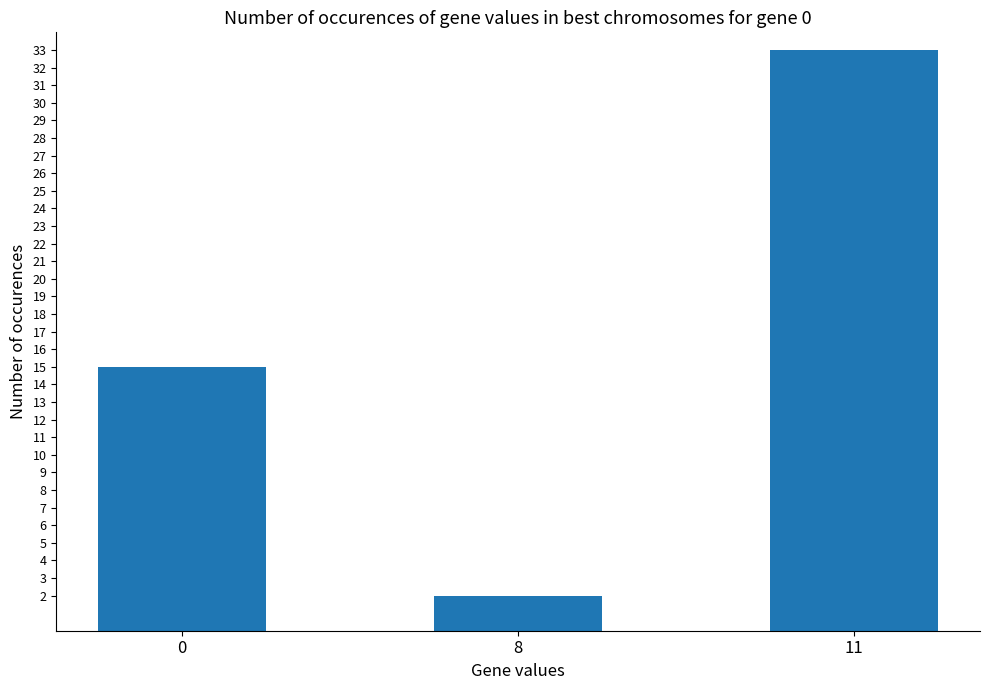

True or false: the data shows 24 at 0.

False